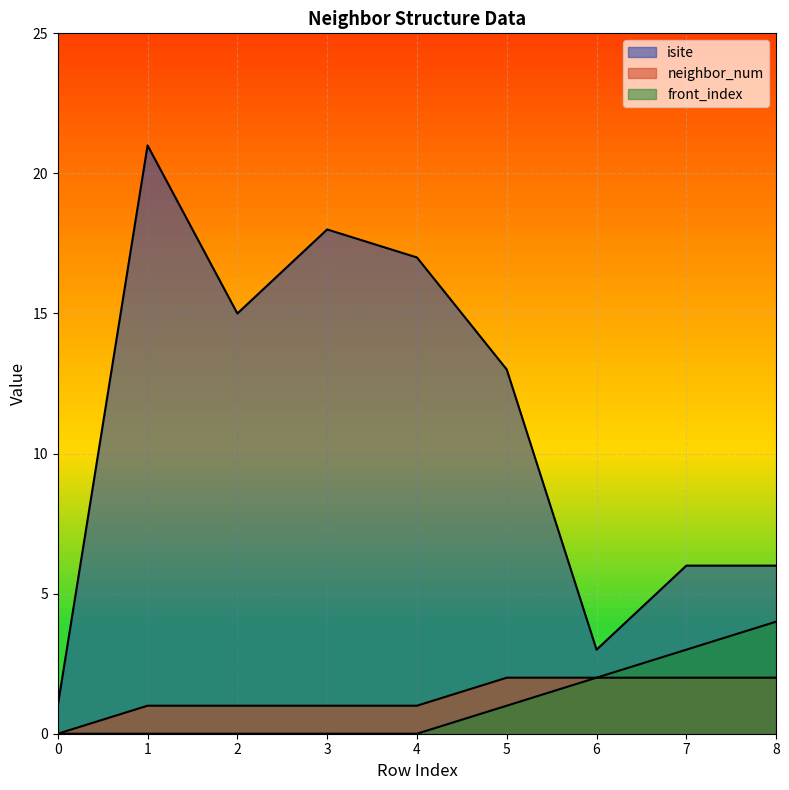

How many values in the neighbor_num series are below 1?

1